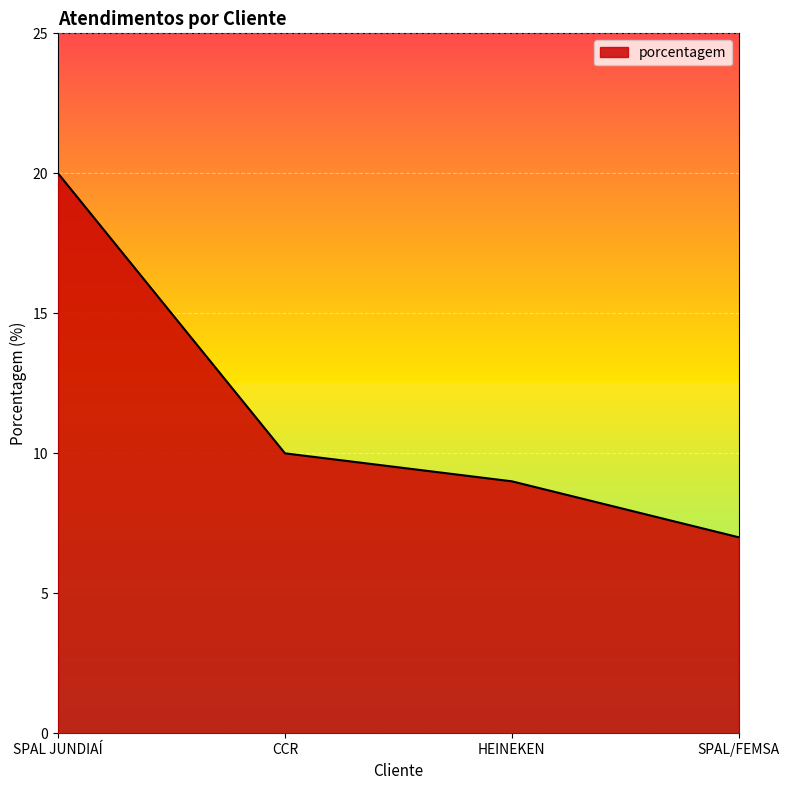

Reading left to right, list all the values displayed in this chart.

20	10	9	7